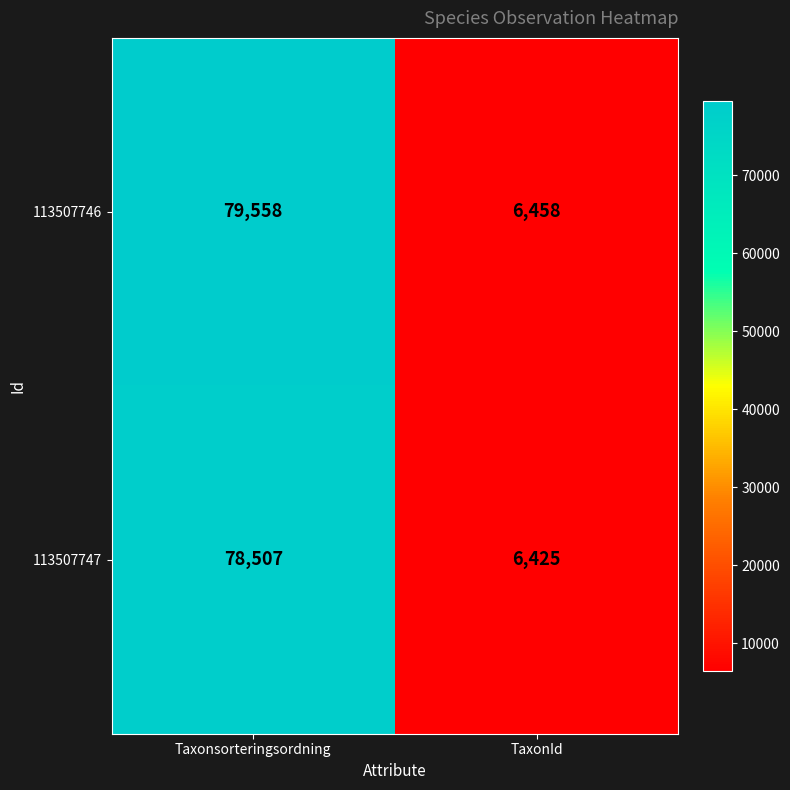

What is the spread (max minus min) of values at Taxonsorteringsordning?

1051